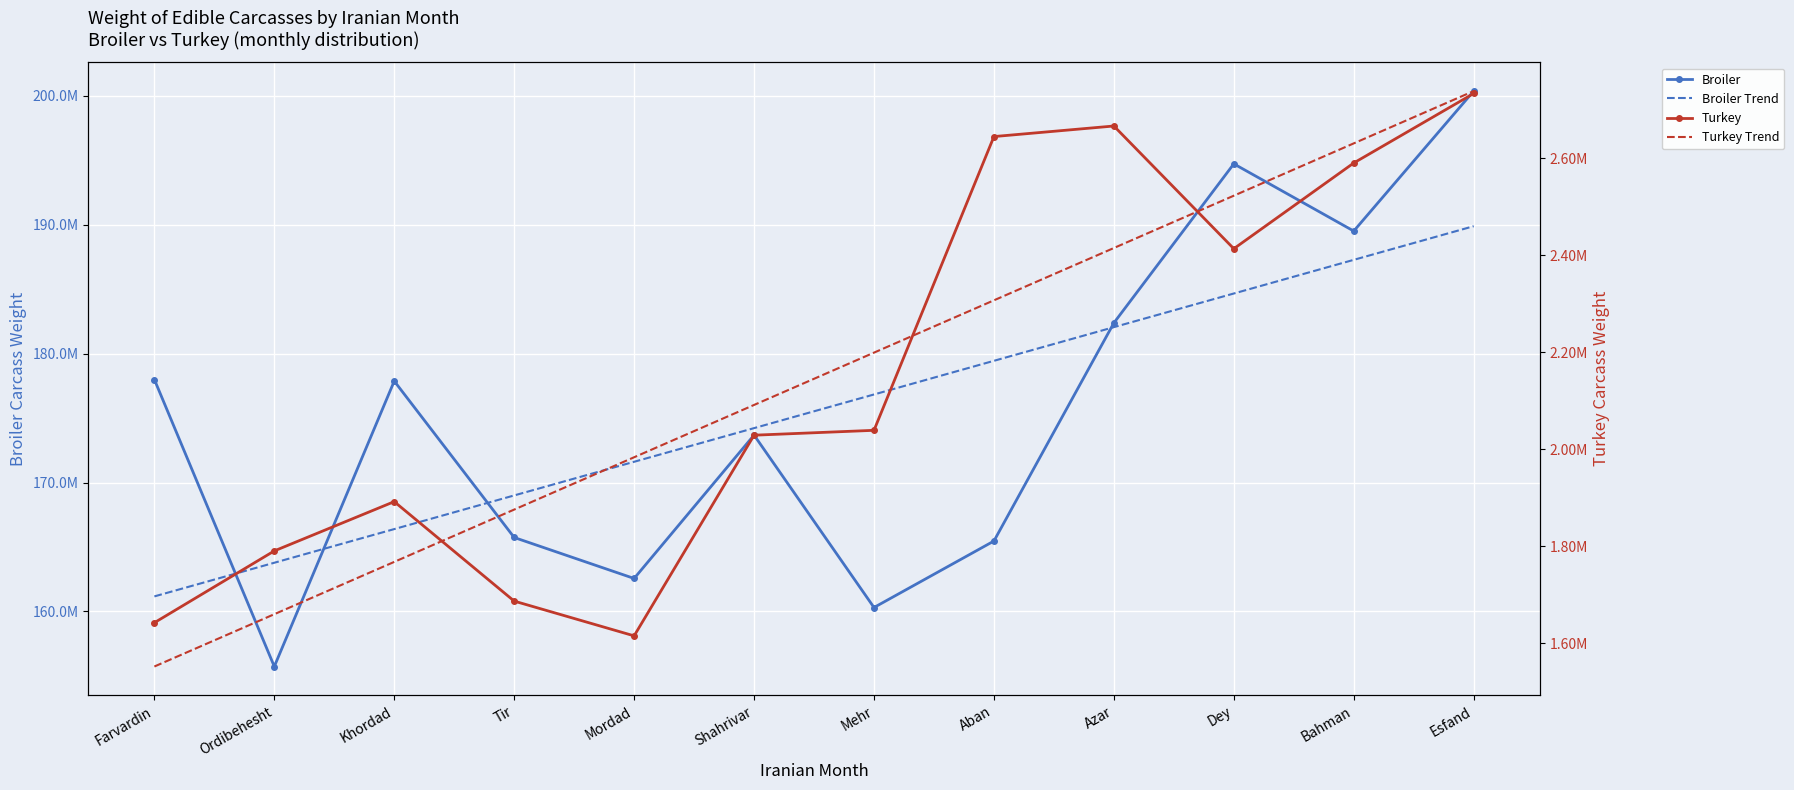

In Broiler, how many points are higher than both neighbors (excluding endpoints)?

3